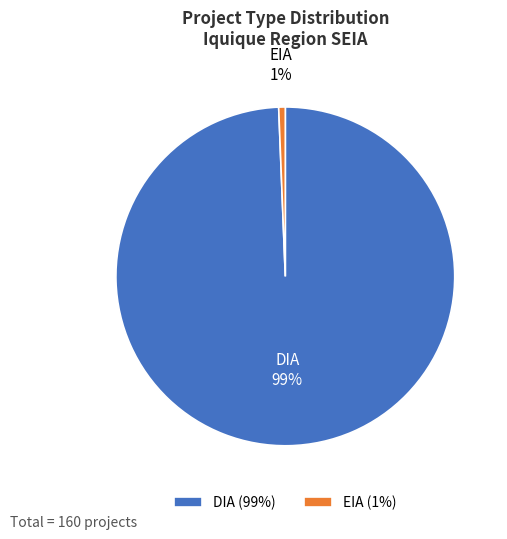

To the nearest percent, what portion does EIA represent?

1%